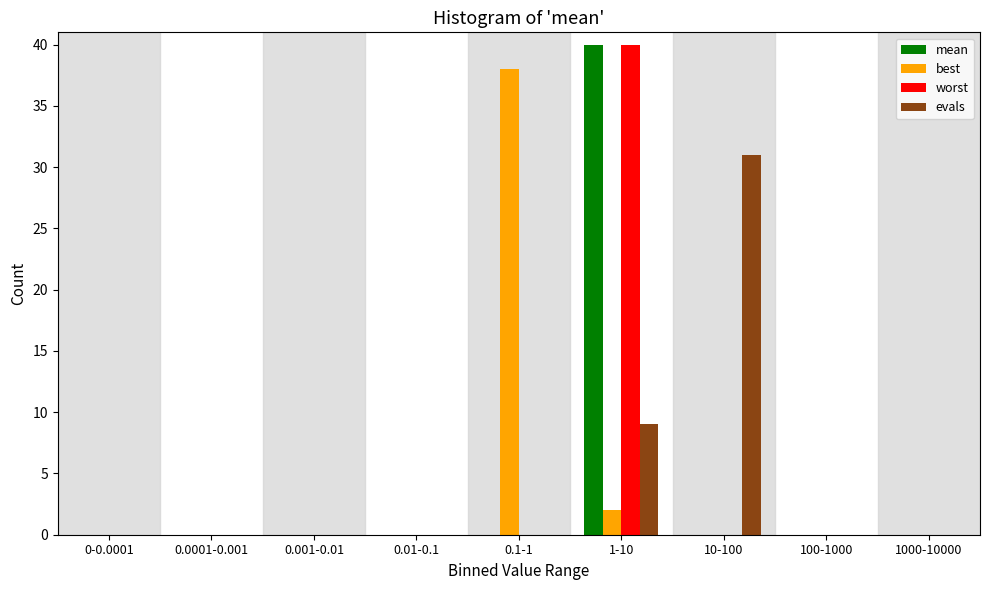

What is the maximum value for worst?

40